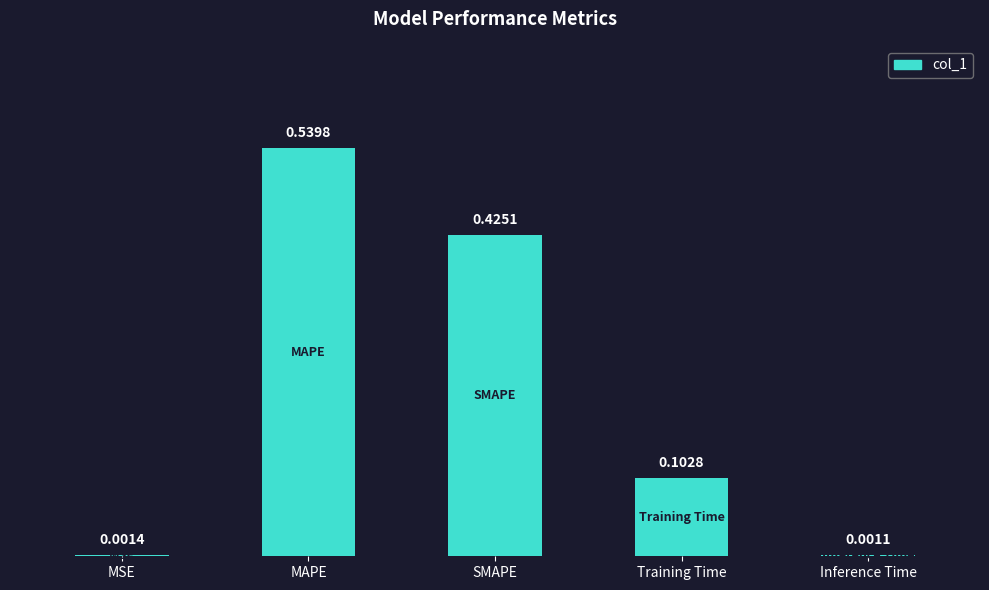

What is the change in value from MSE to MAPE?

+0.5